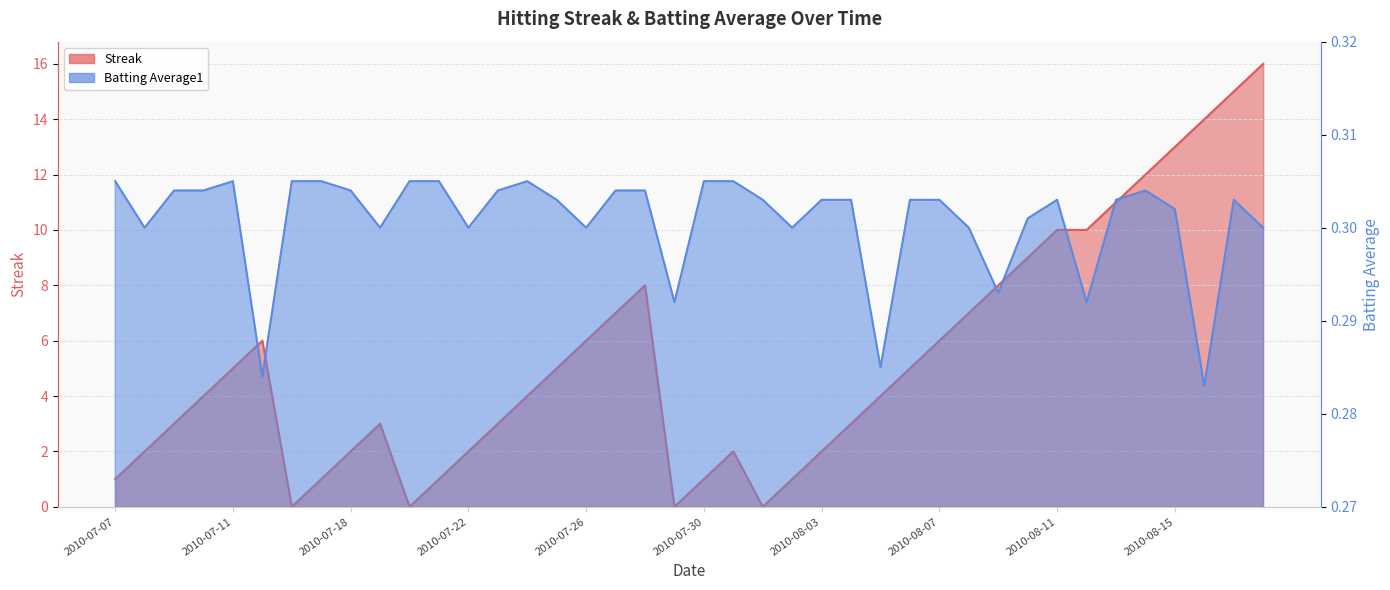

Which series has the largest range (max minus min)?

Streak